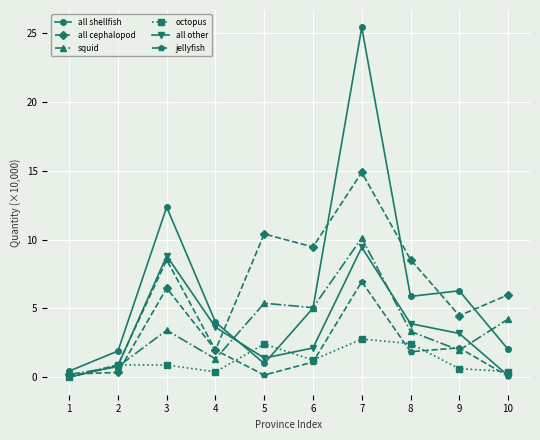

Where is the first local maximum for all shellfish?

3